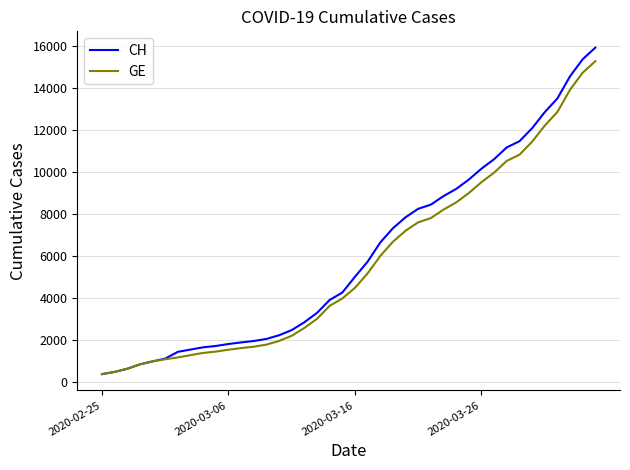

Which series has the widest spread of values?

CH